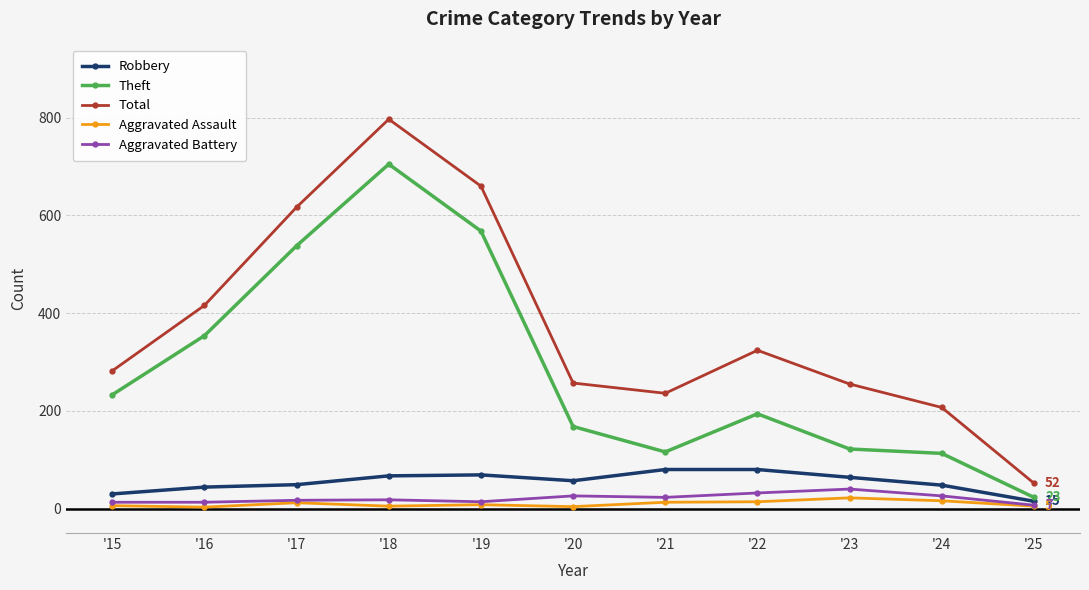

What are all the series names shown in the legend?

Robbery, Theft, Total, Aggravated Assault, Aggravated Battery